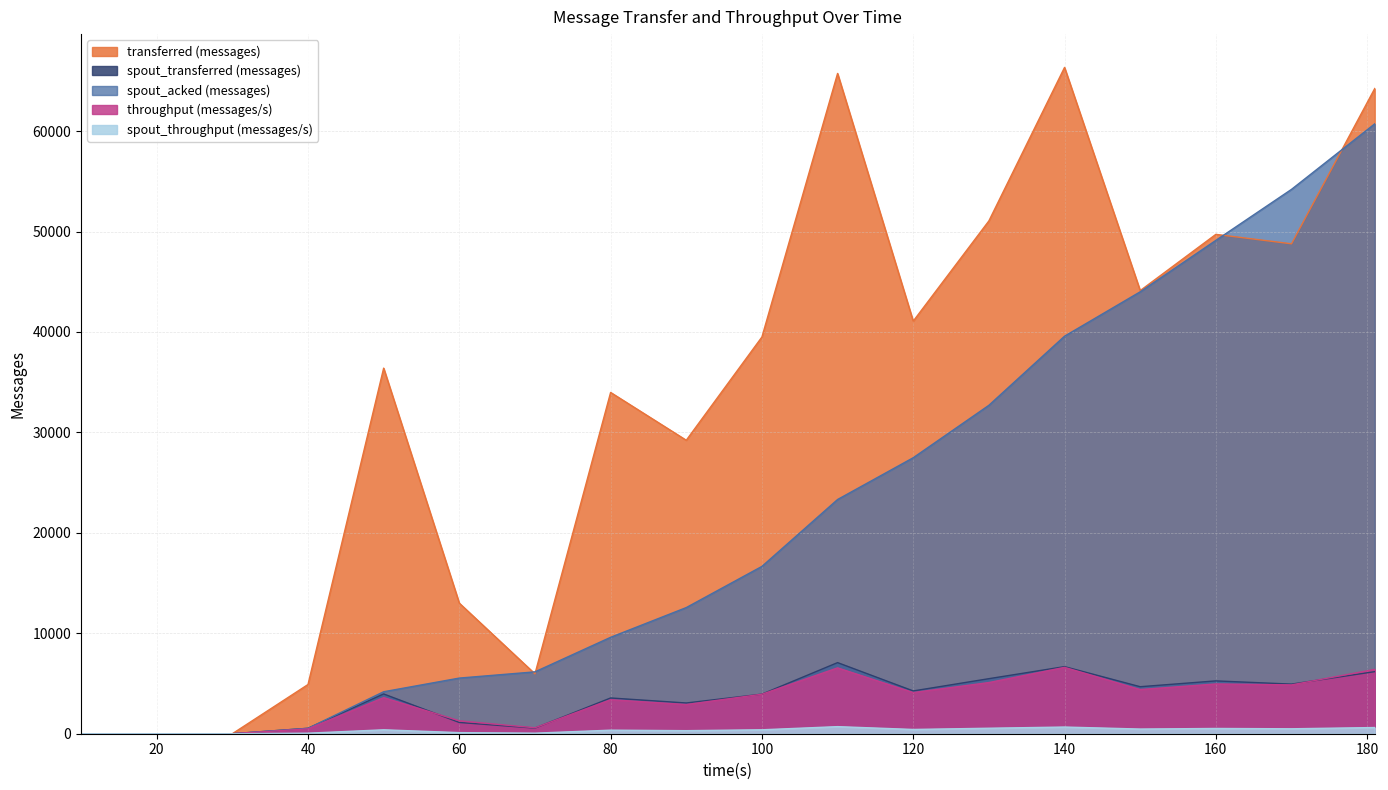

How many interior local valleys does the spout_throughput (messages/s) series have?

5